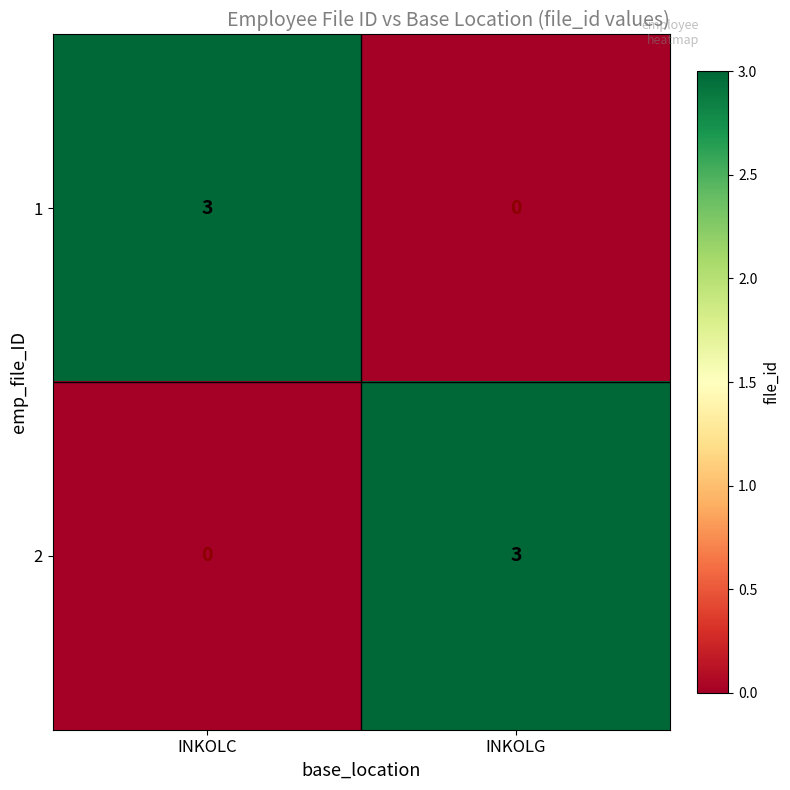

What is the difference between the 2 values at INKOLG and INKOLC?

3